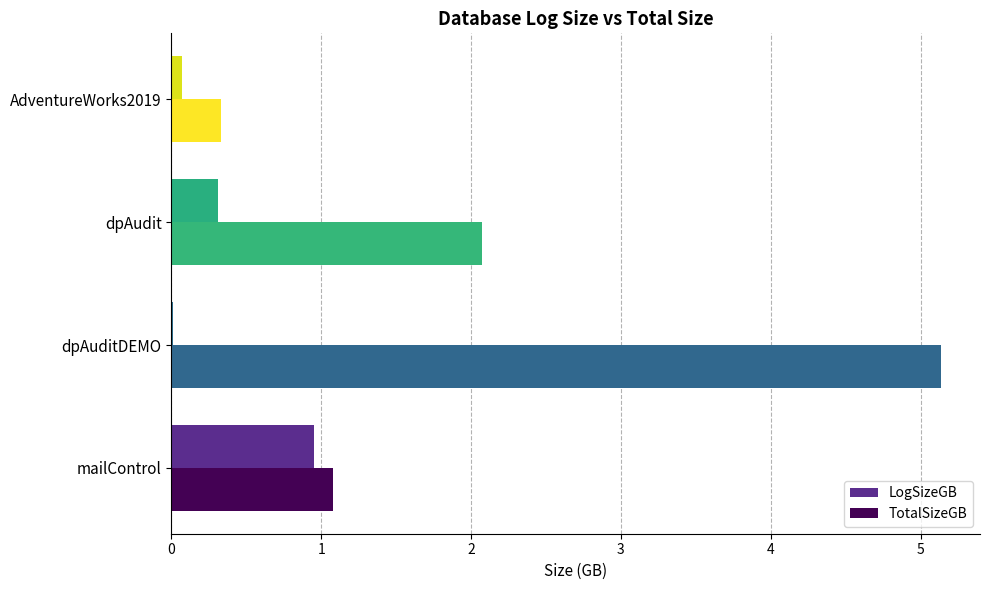

Which series has the largest total across all categories?

TotalSizeGB